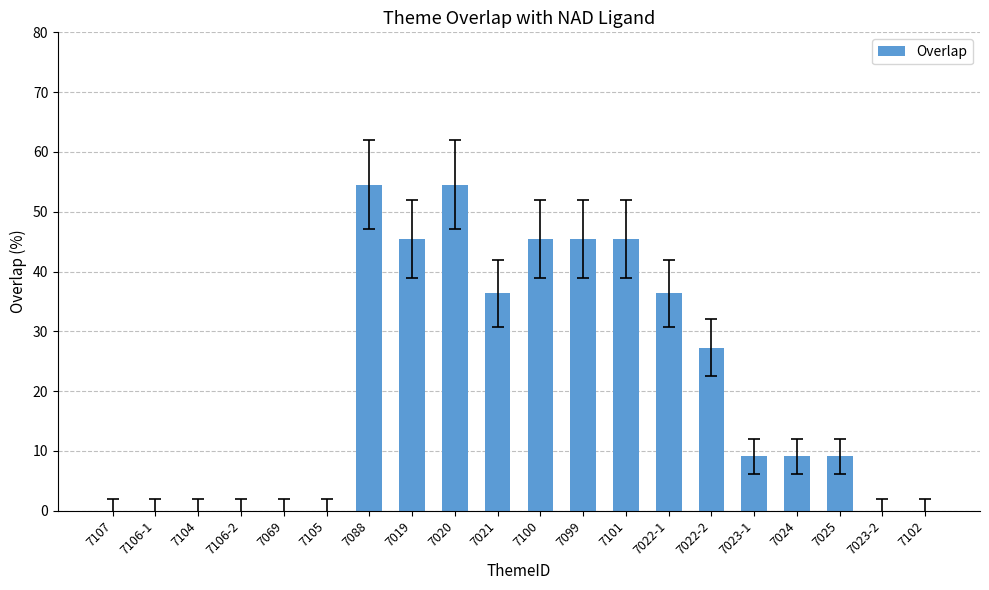

How many categories are shown in the chart?

20